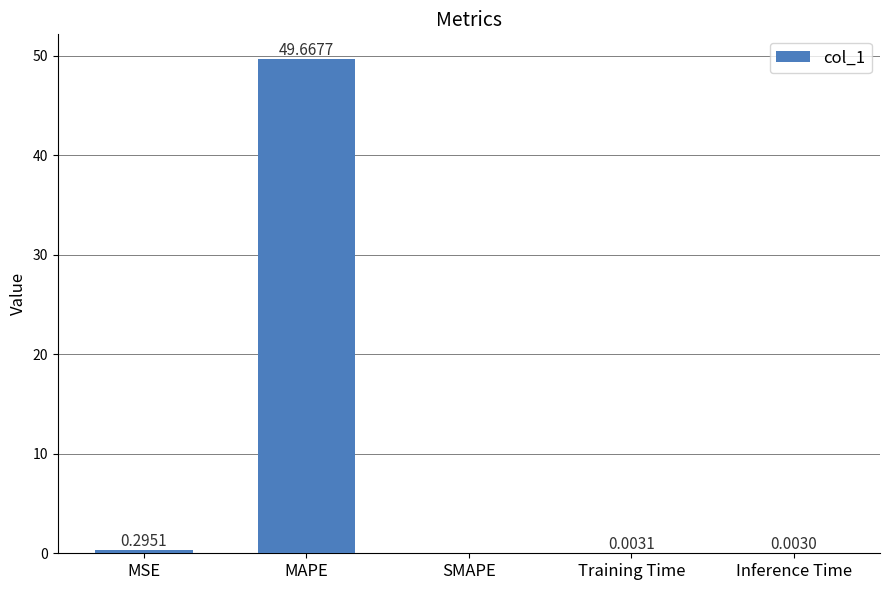

What is the sum of all values?

50.0